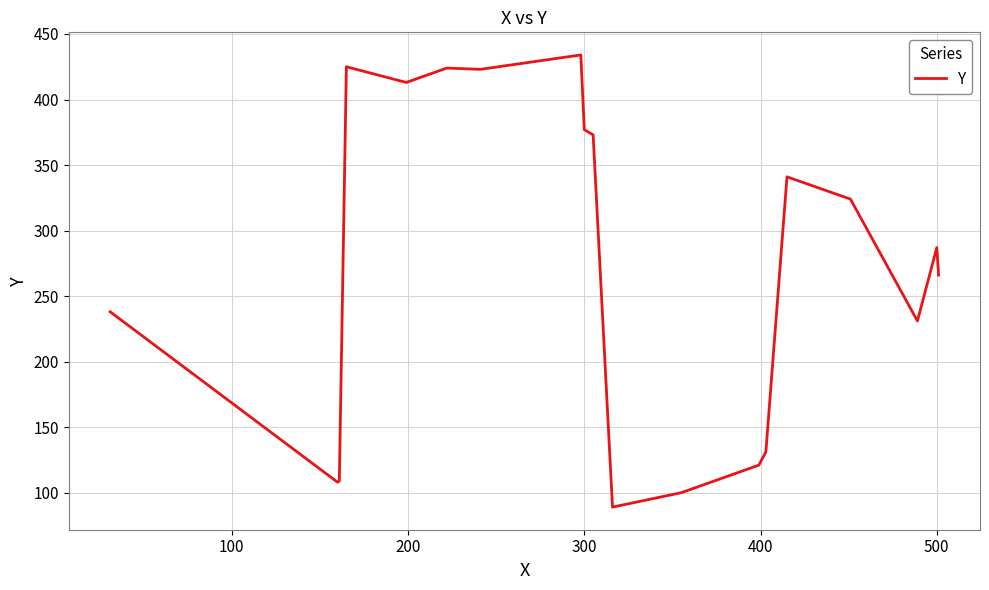

How many values are below 287?

9